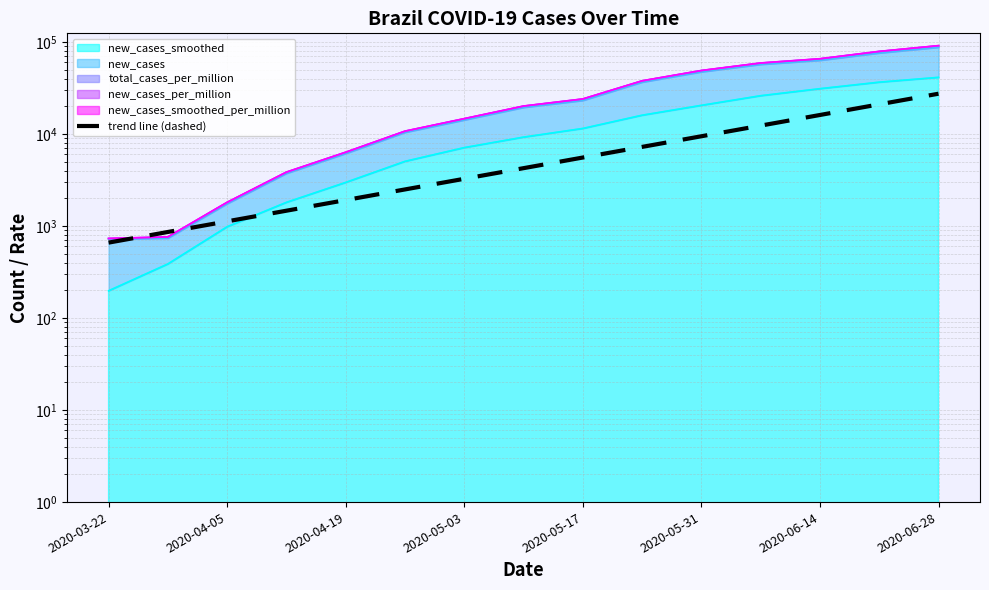

Which label corresponds to the smallest value in the chart?

2020-03-22